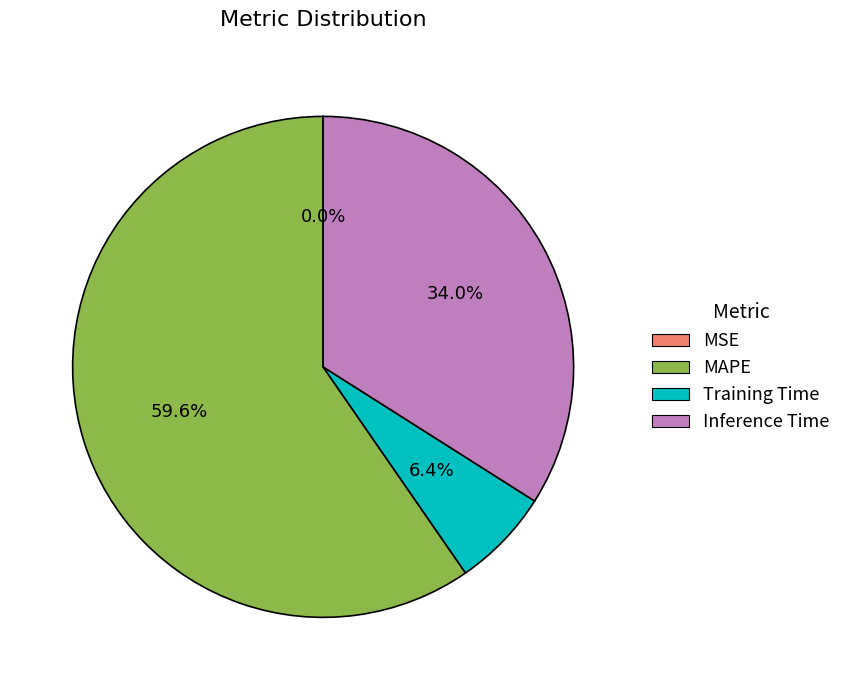

Approximately how many times larger is the value at Training Time compared to MAPE?

0.1